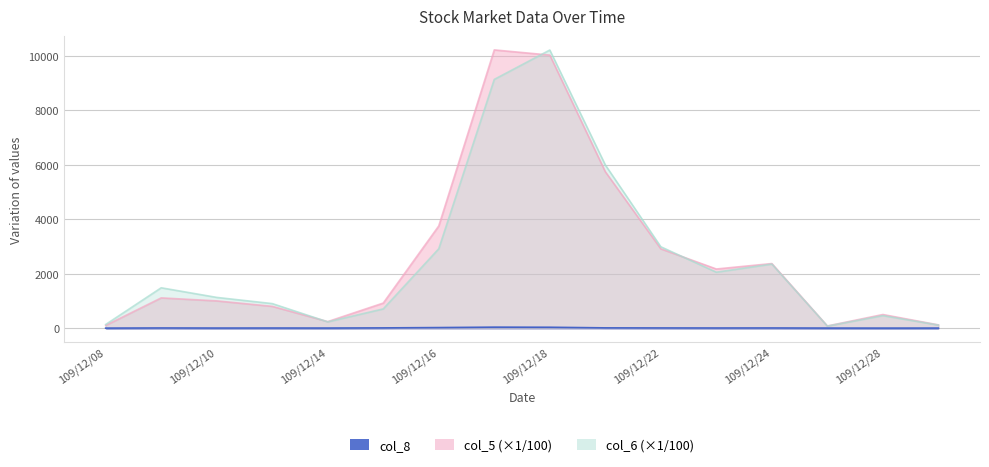

Rank the categories by col_6 value from lowest to highest.

109/12/25, 109/12/29, 109/12/08, 109/12/14, 109/12/28, 109/12/15, 109/12/11, 109/12/10, 109/12/09, 109/12/23, 109/12/24, 109/12/16, 109/12/22, 109/12/21, 109/12/17, 109/12/18